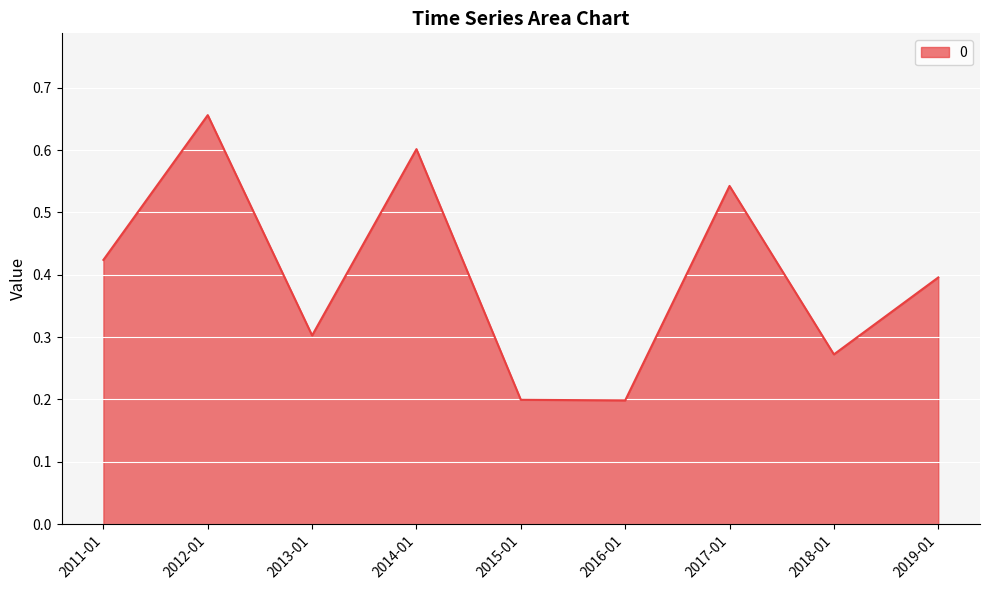

Which has a higher value, 2017-01 or 2019-01?

2017-01